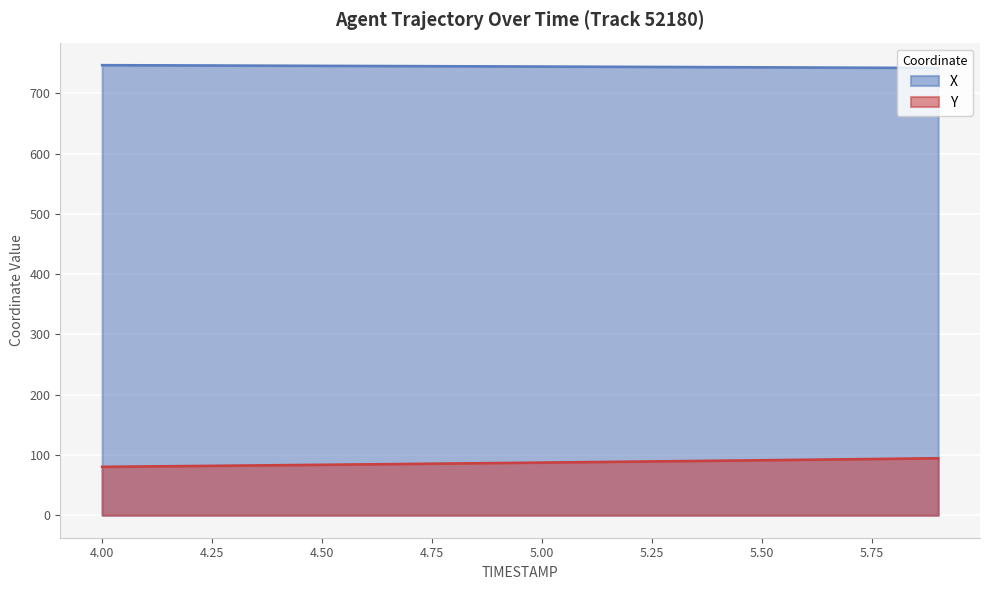

The value of Y at 4.6 is 84.5. True or false?

True